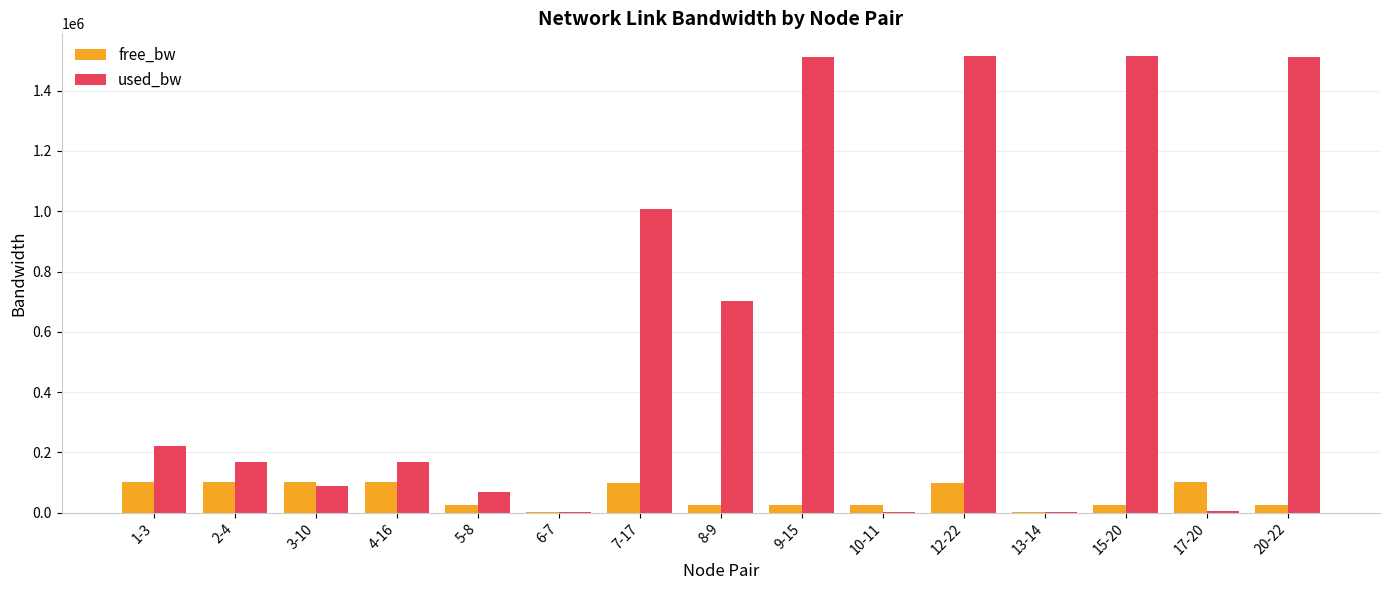

Is the value of used_bw at 15-20 greater than the value of free_bw at 9-15?

Yes